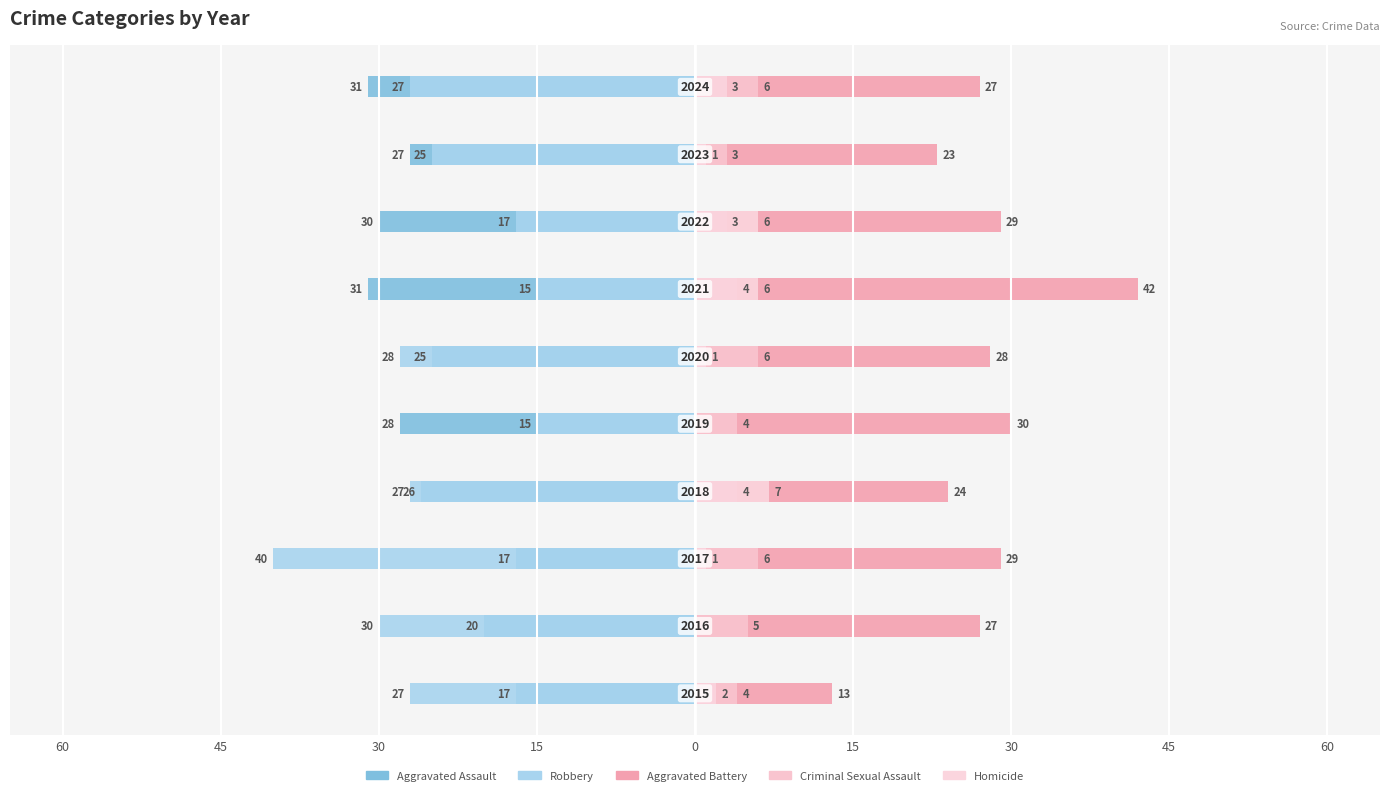

What is the label of the 5th bar from the right?

15